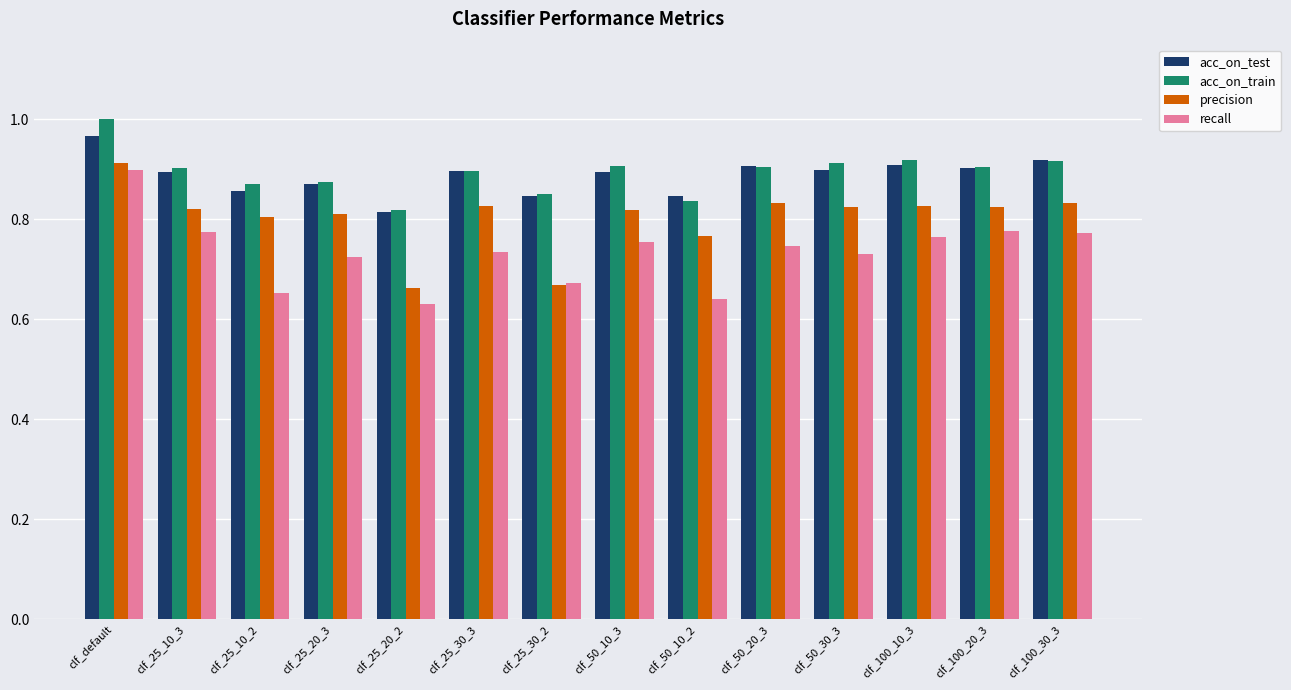

What position from the right is clf_25_20_3?

11